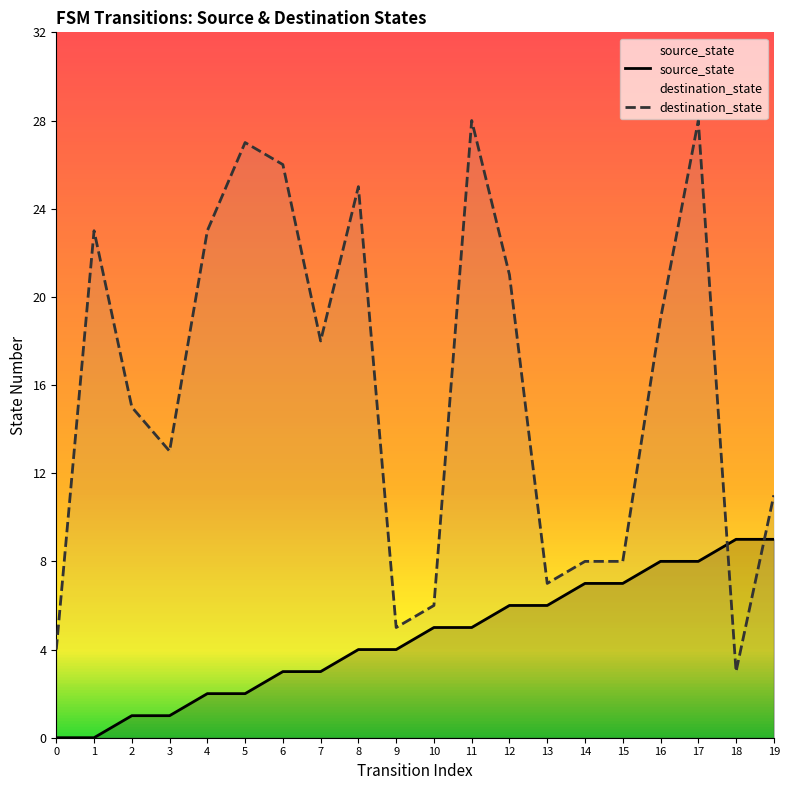

True or false: destination_state has more than 2 points higher than both neighbors.

True